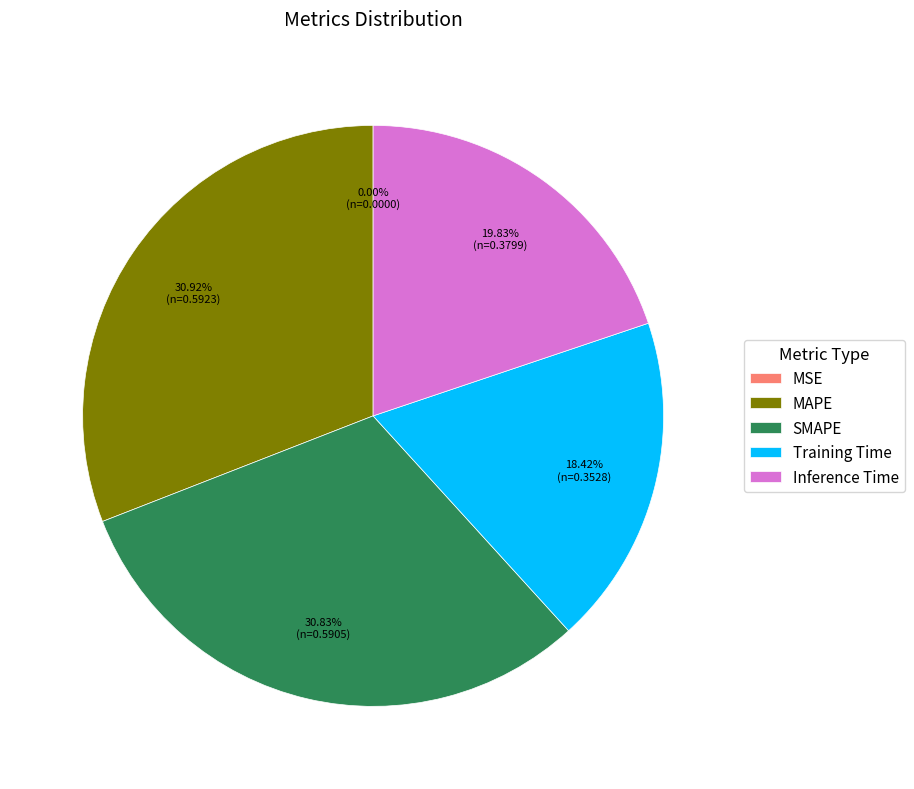

Does any single category account for the majority?

No